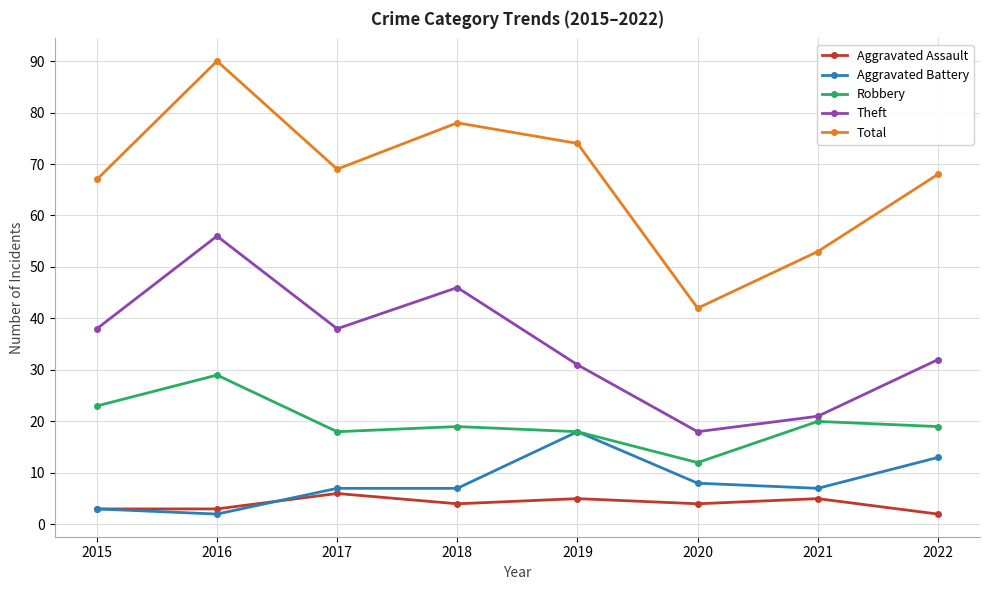

How many data points in Total are less than 69?

4